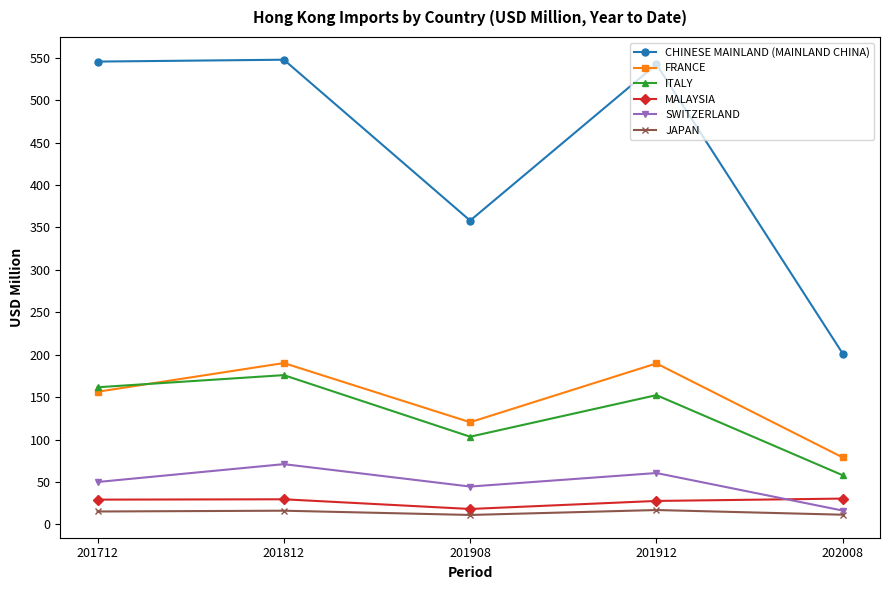

What is the difference between the highest and lowest values at 201912?

525.3